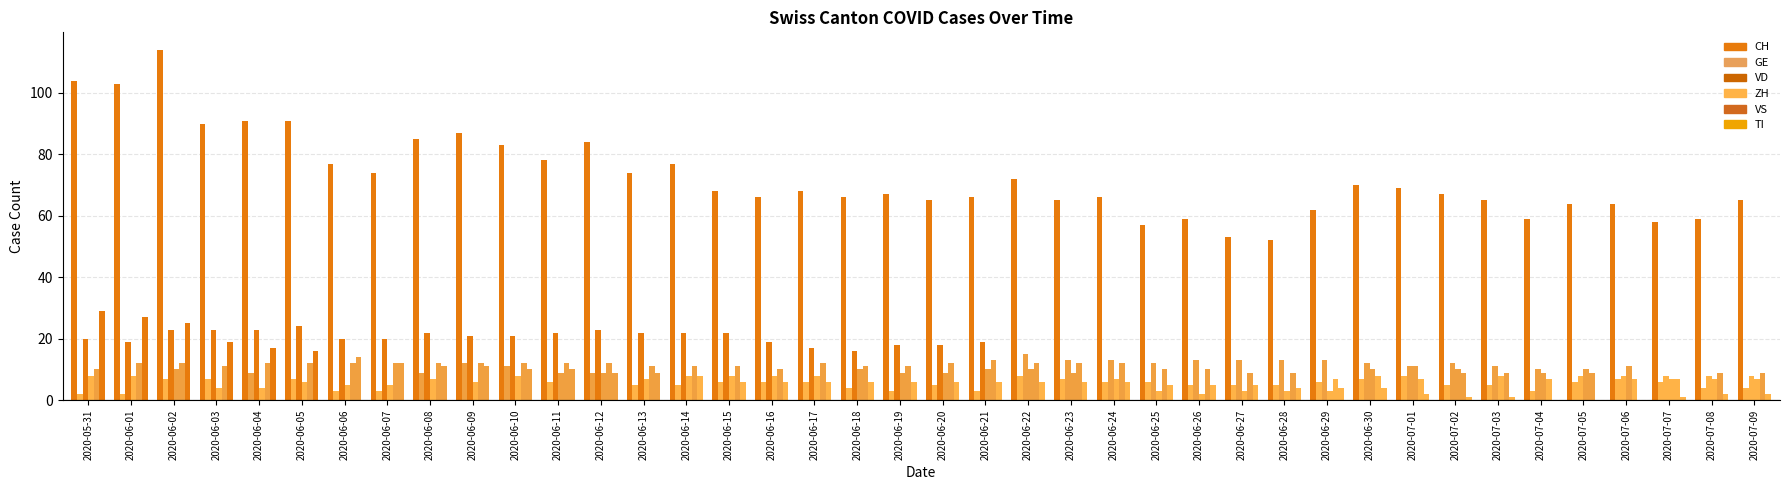

Are the bars horizontal?

No